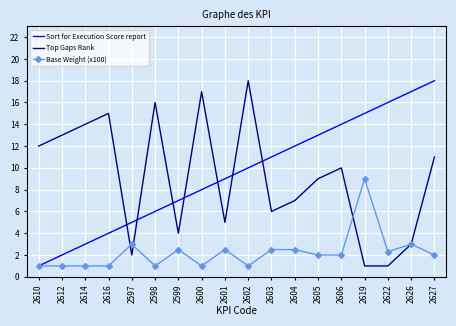

Between which two adjacent categories do Top Gaps Rank and Sort for Execution Score report first intersect?

2616 and 2597